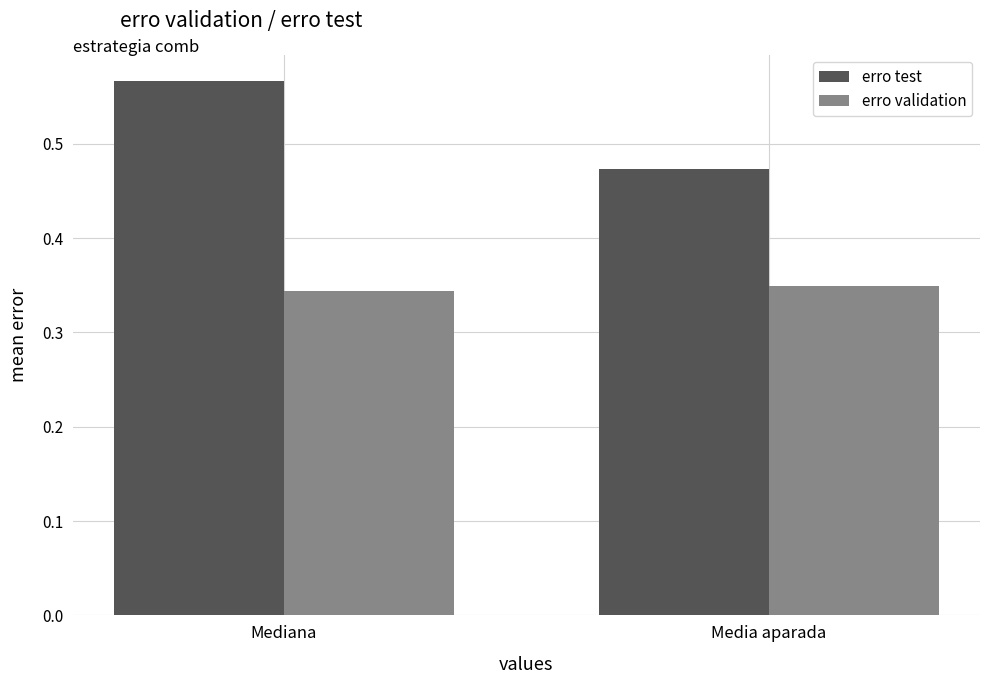

The erro test series shows 0.9 at Mediana. True or false?

False